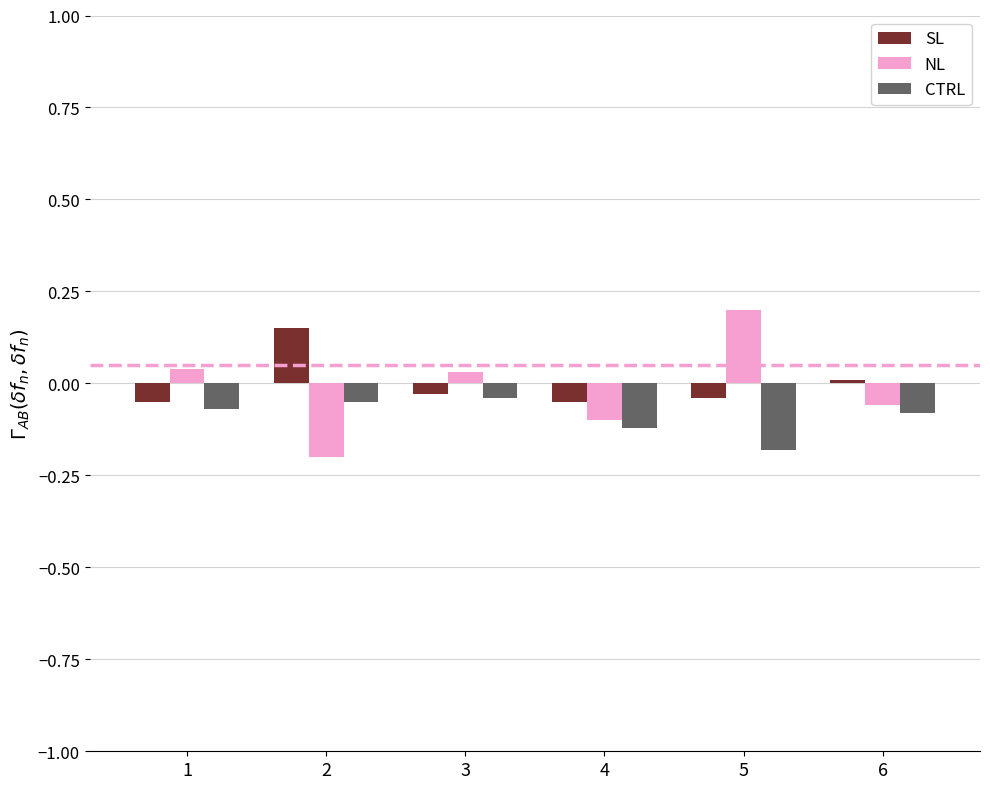

At which category does the chart reach its peak across all series?

5